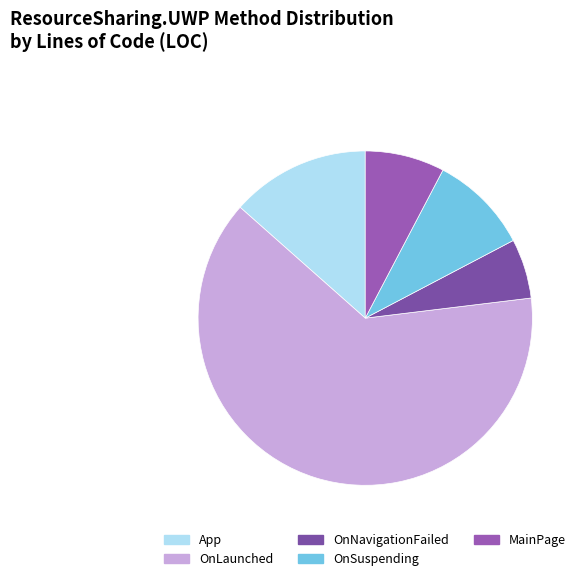

What is the change in value from App to OnLaunched?

+26